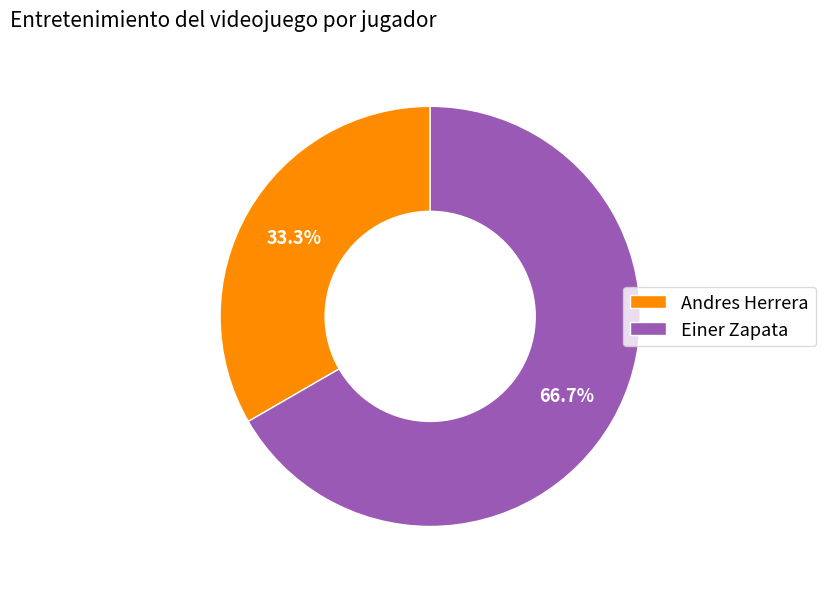

To the nearest percent, what is the difference between the largest and smallest slice percentages?

33%